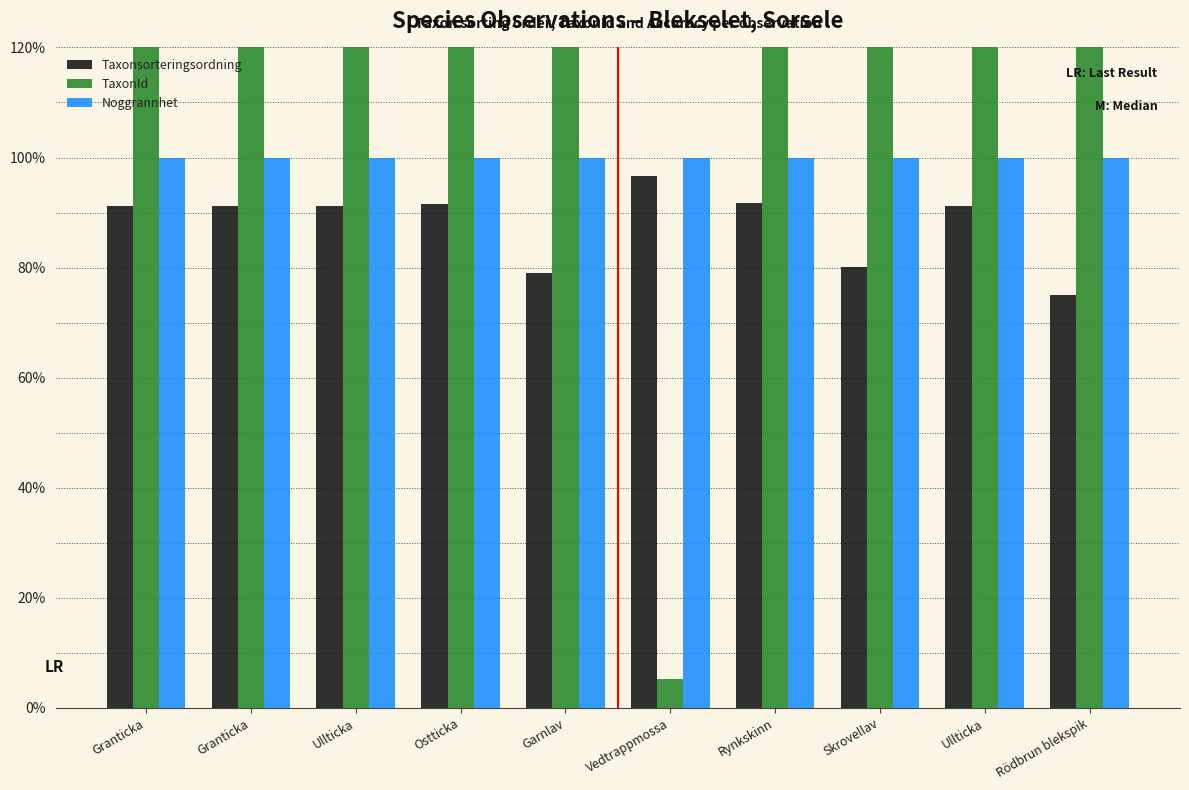

What is the label of the 10th bar from the right?

Granticka